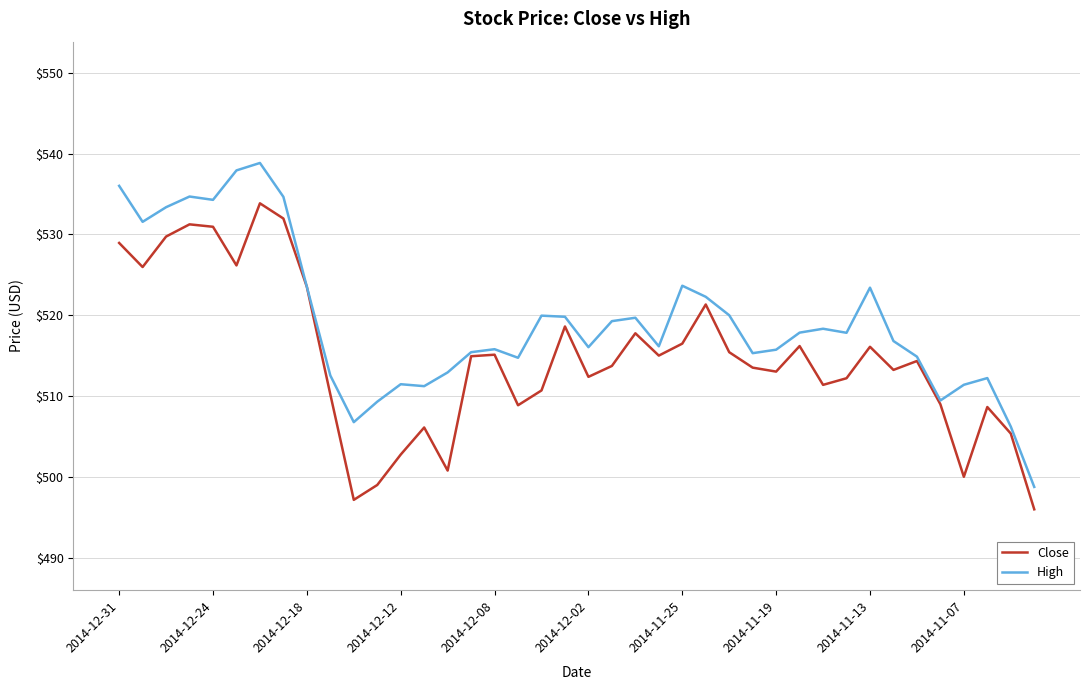

Which series has the largest total across all categories?

High